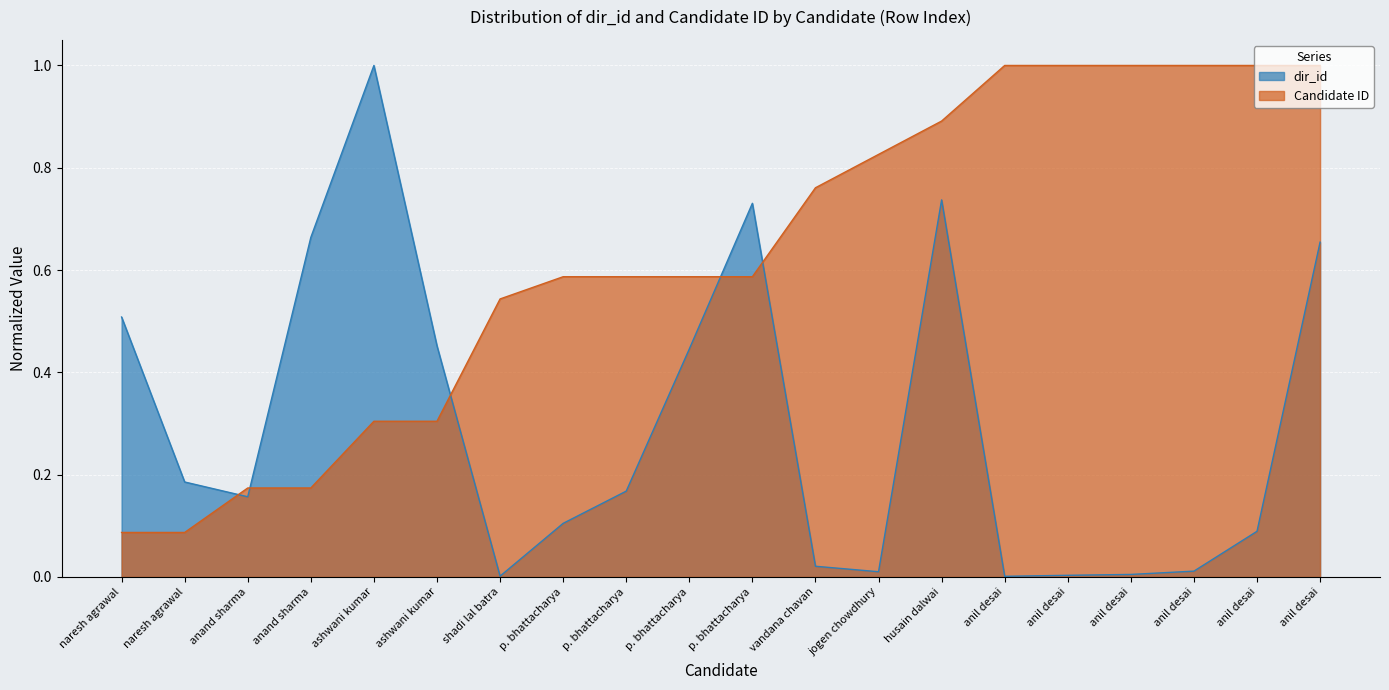

Where do dir_id and Candidate ID first cross each other?

naresh agrawal and anand sharma